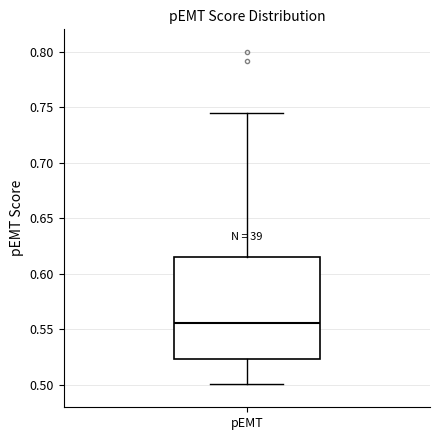

Transcribe this box plot: give where the median line is, the range the box spans, and where the two whiskers end, as read against the y-axis. The values are not printed on the chart, so give them approximately, as read against the axis.

median 0.555, box 0.525 to 0.615, whiskers 0.500 to 0.745